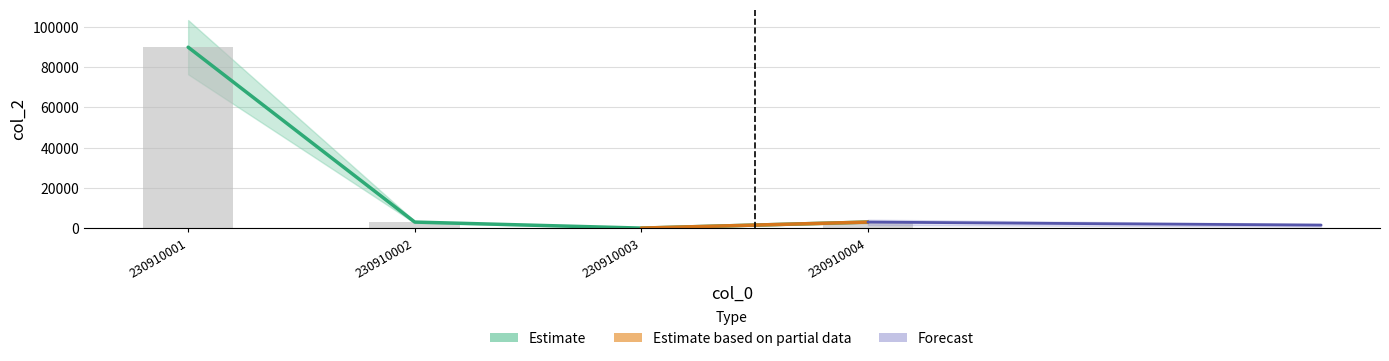

Rank the categories by value from highest to lowest.

230910001, 230910002, 230910004, 230910003